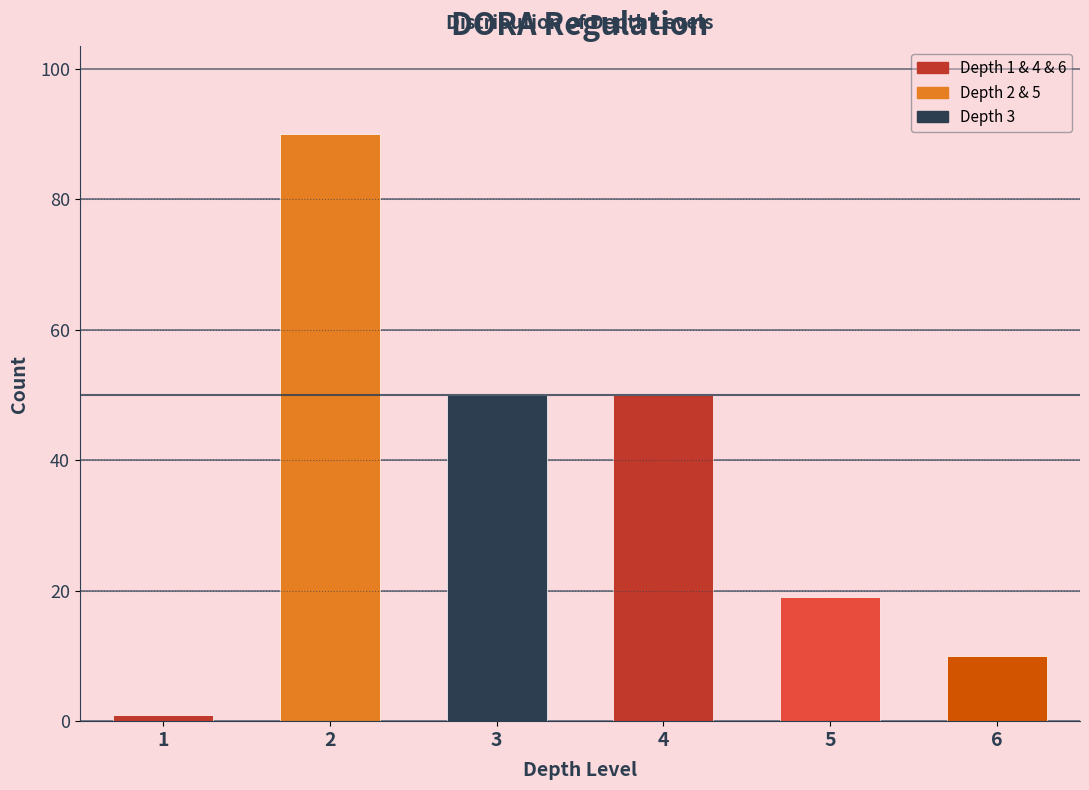

Reading left to right, transcribe all the data shown in this chart.

1	90	50	50	19	10